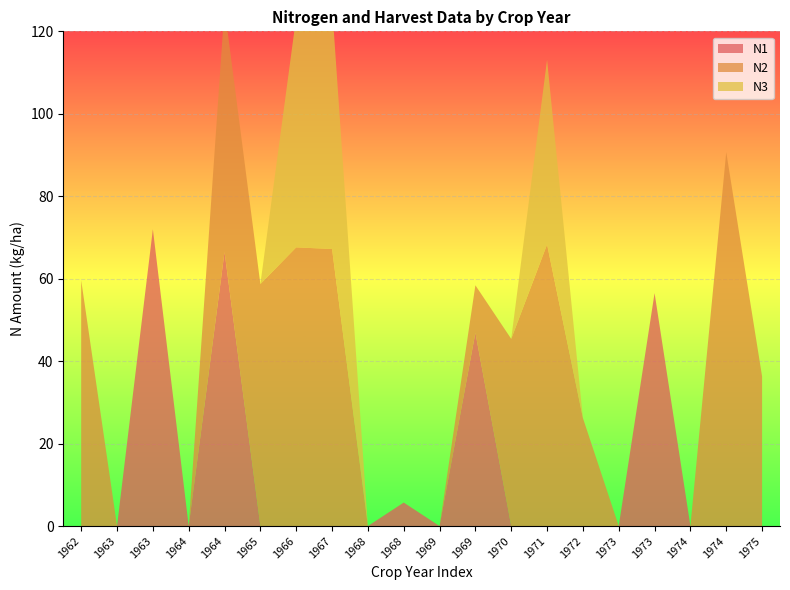

Reading right to left, transcribe all the data shown in this chart.

N1: 1975=0.0	1974=0.0	1974=0.0	1973=56.5	1973=0.0	1972=0.0	1971=0.0	1970=0.0	1969=46.9	1969=0.0	1968=5.7	1968=0.0	1967=0.0	1966=0.0	1965=0.0	1964=66.5	1964=0.0	1963=72.0	1963=0.0	1962=0.0
N2: 1975=36.3	1974=90.7	1974=0.0	1973=0.0	1973=0.0	1972=26.2	1971=68.3	1970=45.4	1969=11.5	1969=0.0	1968=0.0	1968=0.0	1967=67.2	1966=67.6	1965=58.7	1964=59.2	1964=0.0	1963=0.0	1963=0.0	1962=59.6
N3: 1975=0.0	1974=0.0	1974=0.0	1973=0.0	1973=0.0	1972=0.0	1971=44.8	1970=0.0	1969=0.0	1969=0.0	1968=0.0	1968=0.0	1967=59.1	1966=55.9	1965=0.0	1964=0.0	1964=0.0	1963=0.0	1963=0.0	1962=0.0